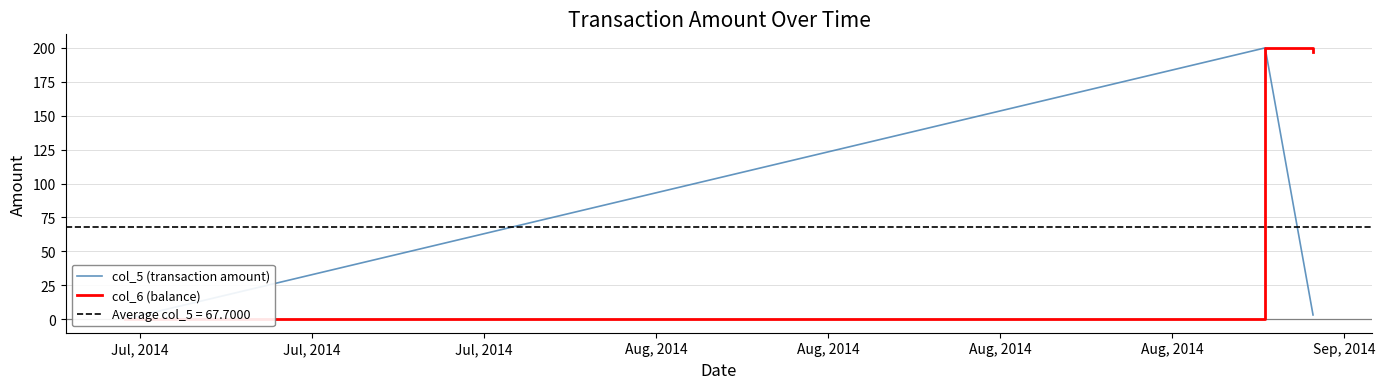

How many lines are shown in the chart?

2